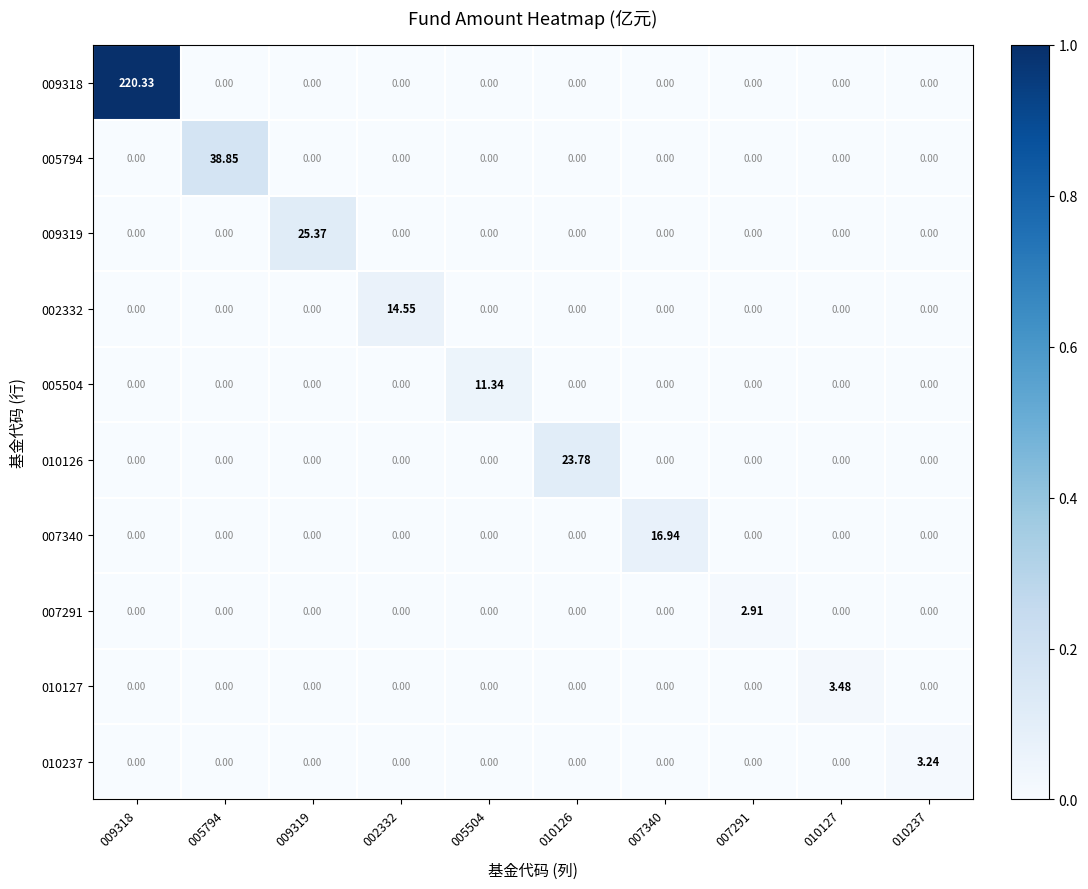

Reading right to left, transcribe all the data shown in this chart.

009318: 010237=0.0	010127=0.0	007291=0.0	007340=0.0	010126=0.0	005504=0.0	002332=0.0	009319=0.0	005794=0.0	009318=220.3
005794: 010237=0.0	010127=0.0	007291=0.0	007340=0.0	010126=0.0	005504=0.0	002332=0.0	009319=0.0	005794=38.9	009318=0.0
009319: 010237=0.0	010127=0.0	007291=0.0	007340=0.0	010126=0.0	005504=0.0	002332=0.0	009319=25.4	005794=0.0	009318=0.0
002332: 010237=0.0	010127=0.0	007291=0.0	007340=0.0	010126=0.0	005504=0.0	002332=14.6	009319=0.0	005794=0.0	009318=0.0
005504: 010237=0.0	010127=0.0	007291=0.0	007340=0.0	010126=0.0	005504=11.3	002332=0.0	009319=0.0	005794=0.0	009318=0.0
010126: 010237=0.0	010127=0.0	007291=0.0	007340=0.0	010126=23.8	005504=0.0	002332=0.0	009319=0.0	005794=0.0	009318=0.0
007340: 010237=0.0	010127=0.0	007291=0.0	007340=16.9	010126=0.0	005504=0.0	002332=0.0	009319=0.0	005794=0.0	009318=0.0
007291: 010237=0.0	010127=0.0	007291=2.9	007340=0.0	010126=0.0	005504=0.0	002332=0.0	009319=0.0	005794=0.0	009318=0.0
010127: 010237=0.0	010127=3.5	007291=0.0	007340=0.0	010126=0.0	005504=0.0	002332=0.0	009319=0.0	005794=0.0	009318=0.0
010237: 010237=3.2	010127=0.0	007291=0.0	007340=0.0	010126=0.0	005504=0.0	002332=0.0	009319=0.0	005794=0.0	009318=0.0